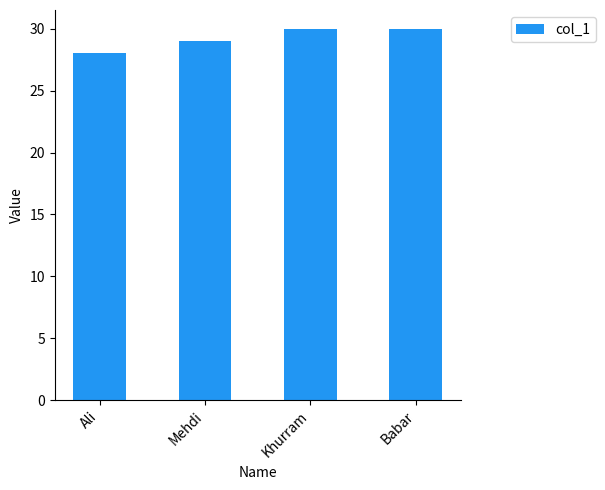

What is the label of the 1st bar from the right?

Babar